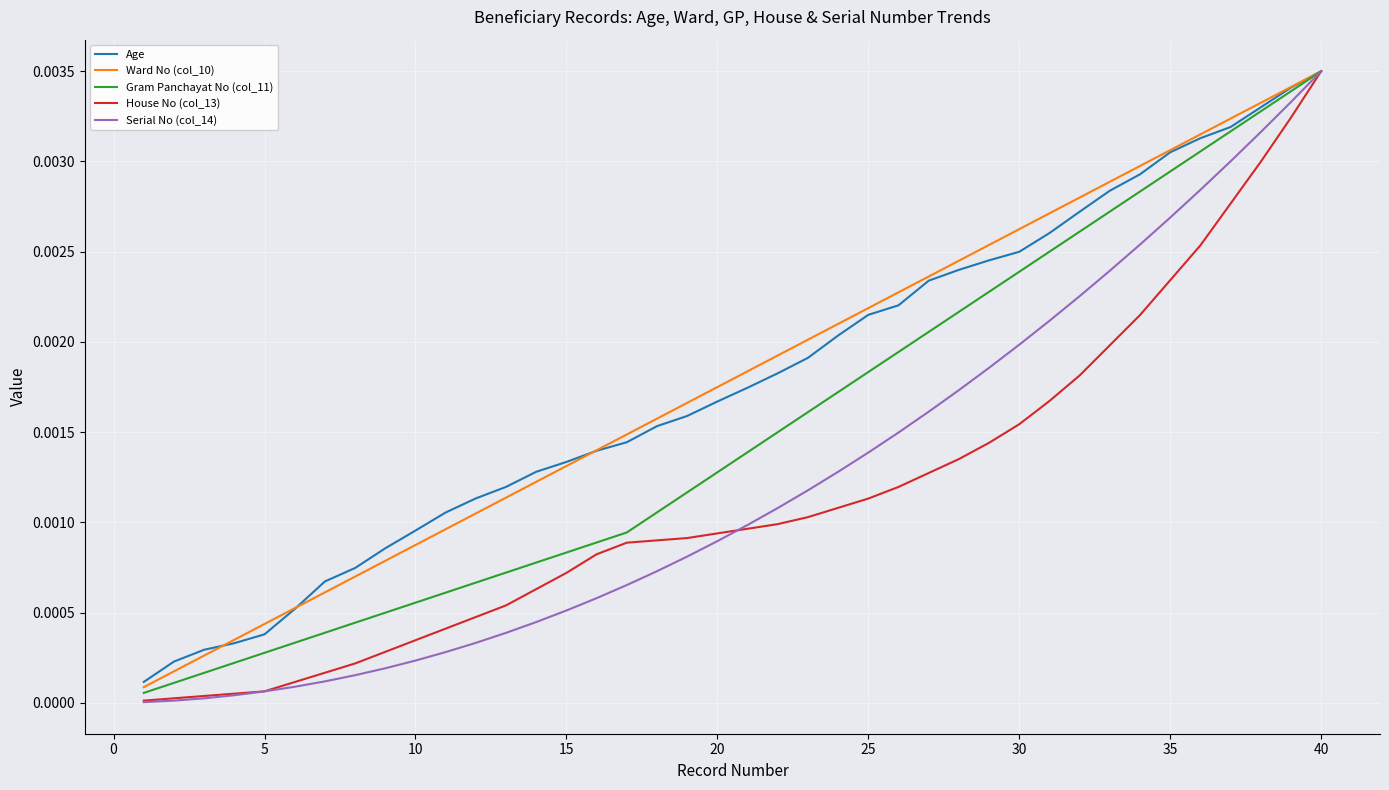

At which category is the sum across all series the highest?

40